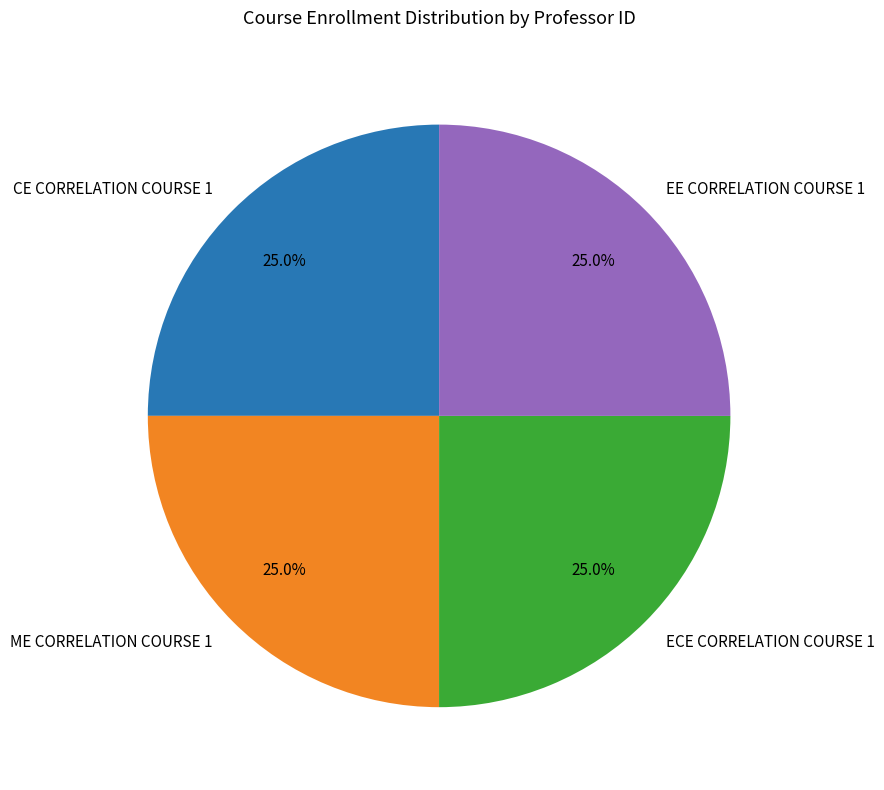

Does any single category account for the majority?

No